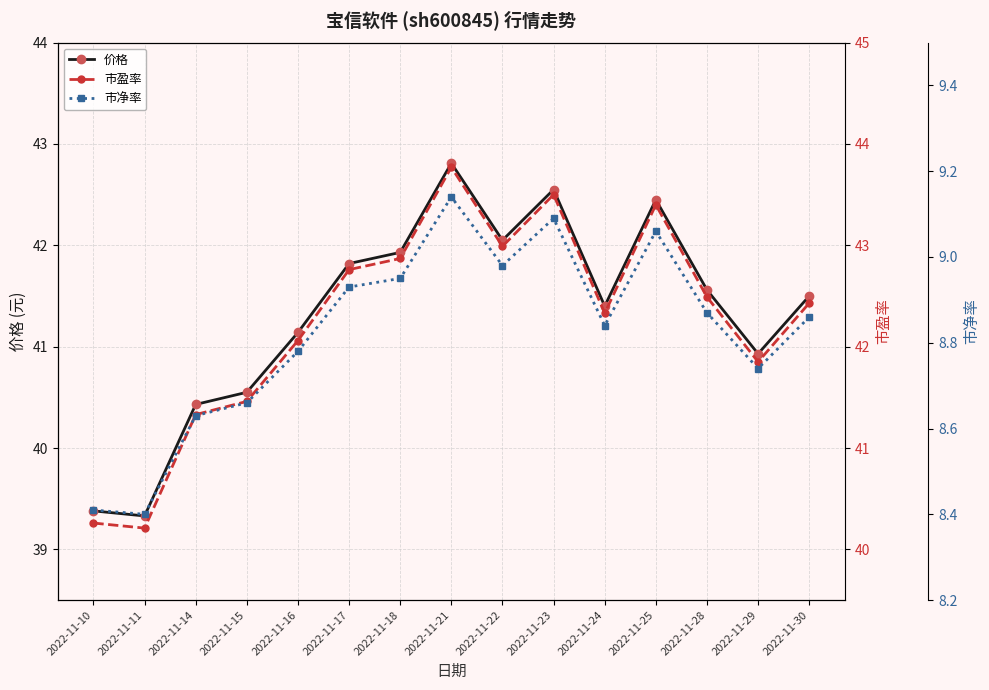

The 市净率 series shows 14.0 at 2022-11-15. True or false?

False